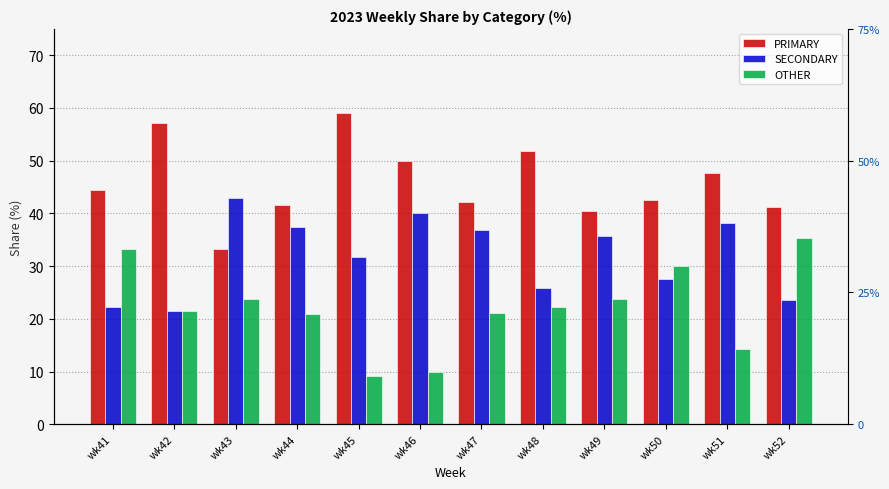

At which category is the sum across all series the highest?

wk51